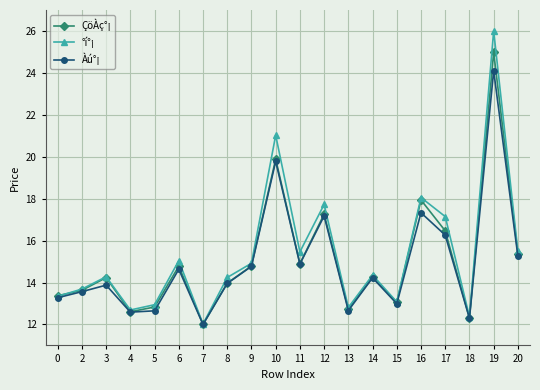

Count the number of data series in this chart.

3